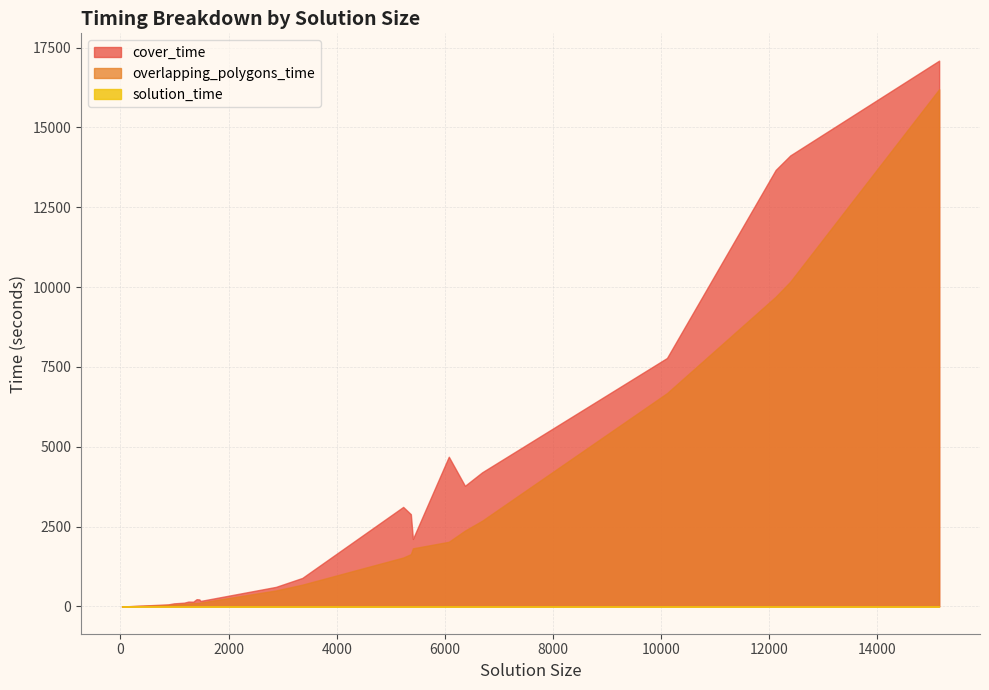

What is the average value of the solution_time series?

0.1